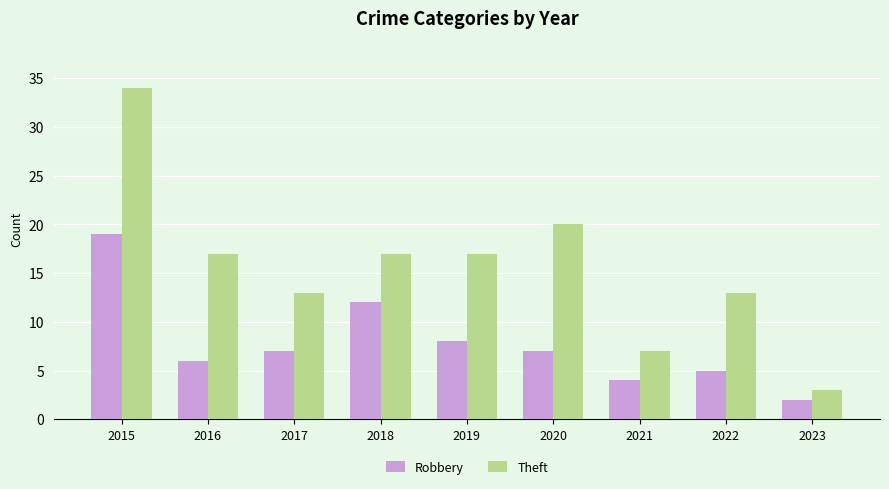

At which category does the chart reach its peak across all series?

2015